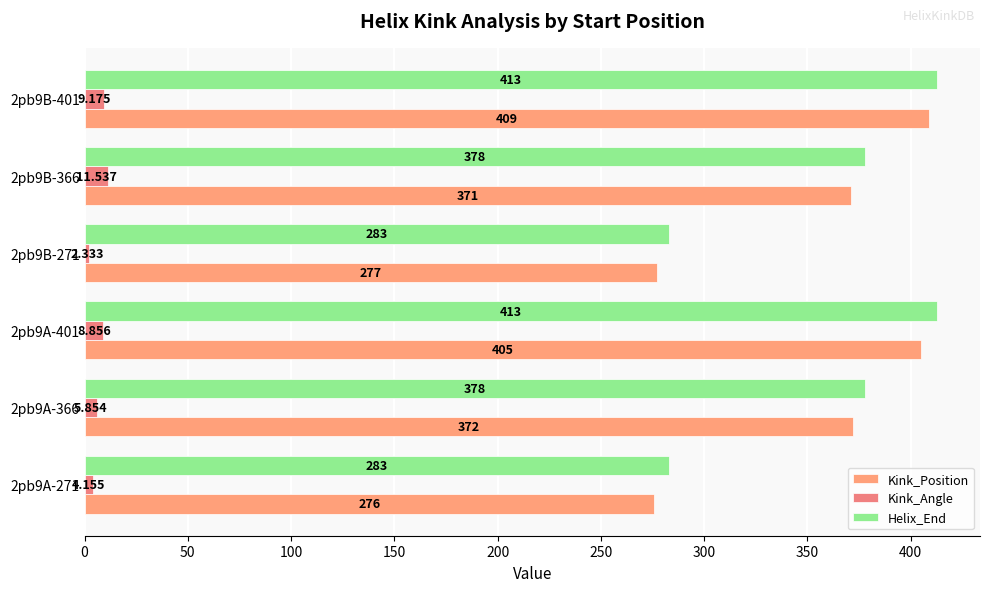

What is the value of the Kink_Angle bar at the 5th from the left?

11.5